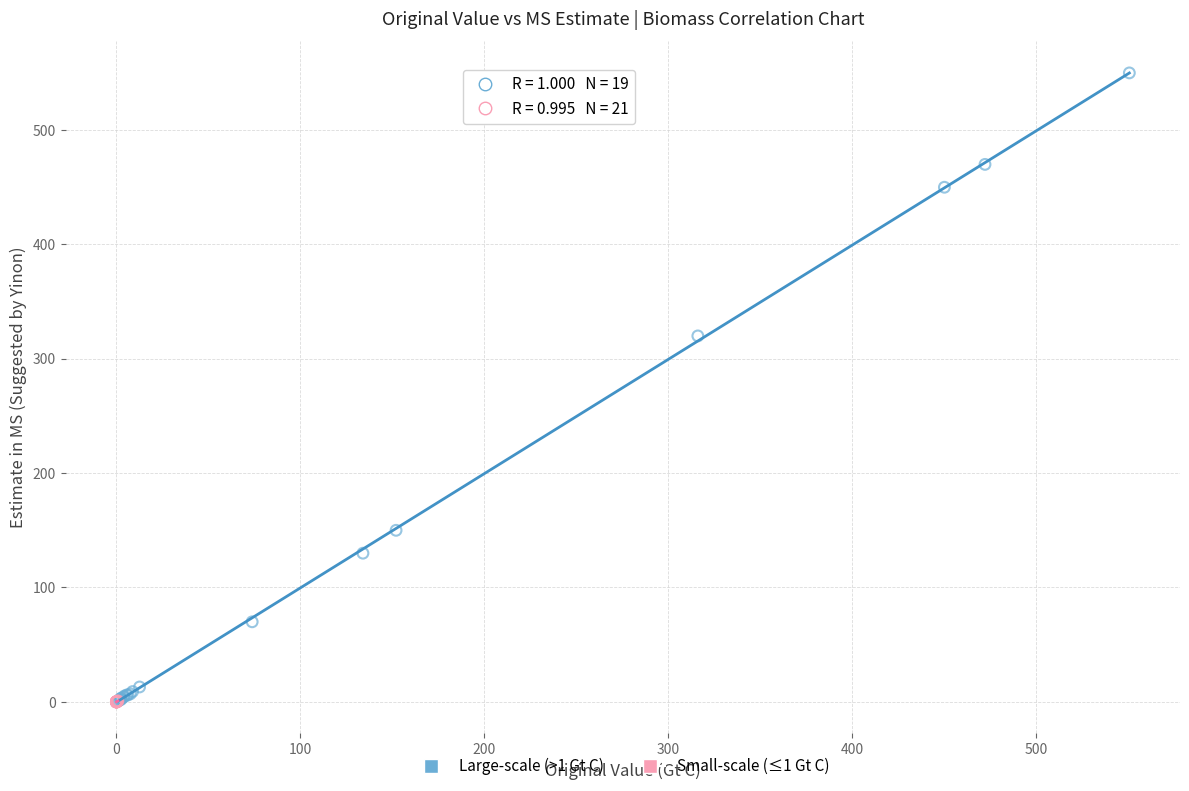

Which series has the largest Y range (max minus min)?

Large-scale (>1 Gt C)